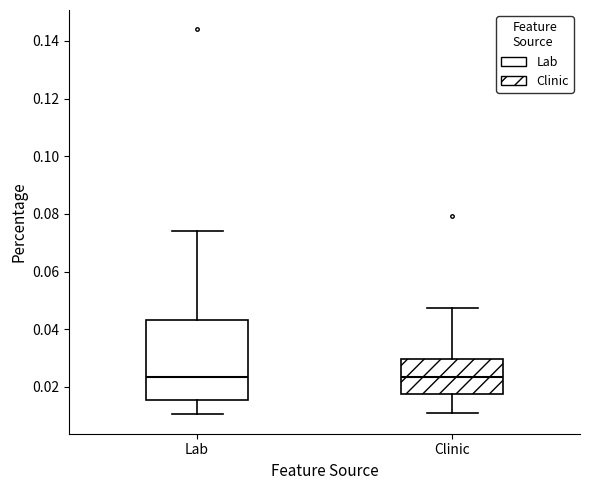

Where does the upper whisker of the box for Lab end on the y-axis? The values are not printed on the chart, so give them approximately, as read against the axis.

0.074